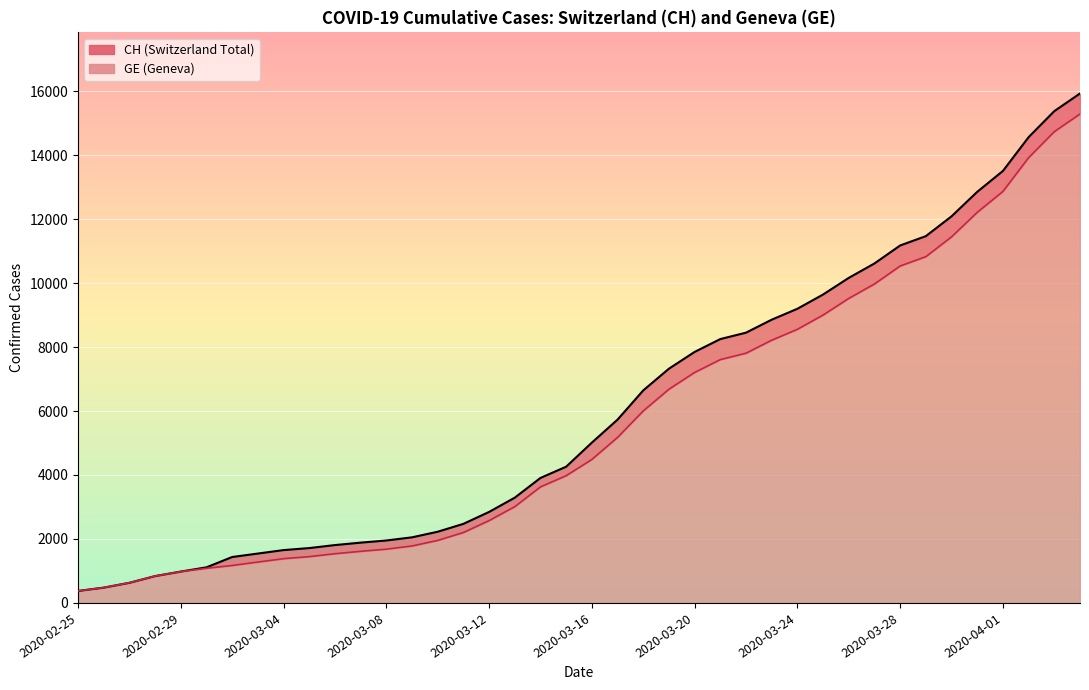

What is the label of the 8th point from the right?

2020-03-28